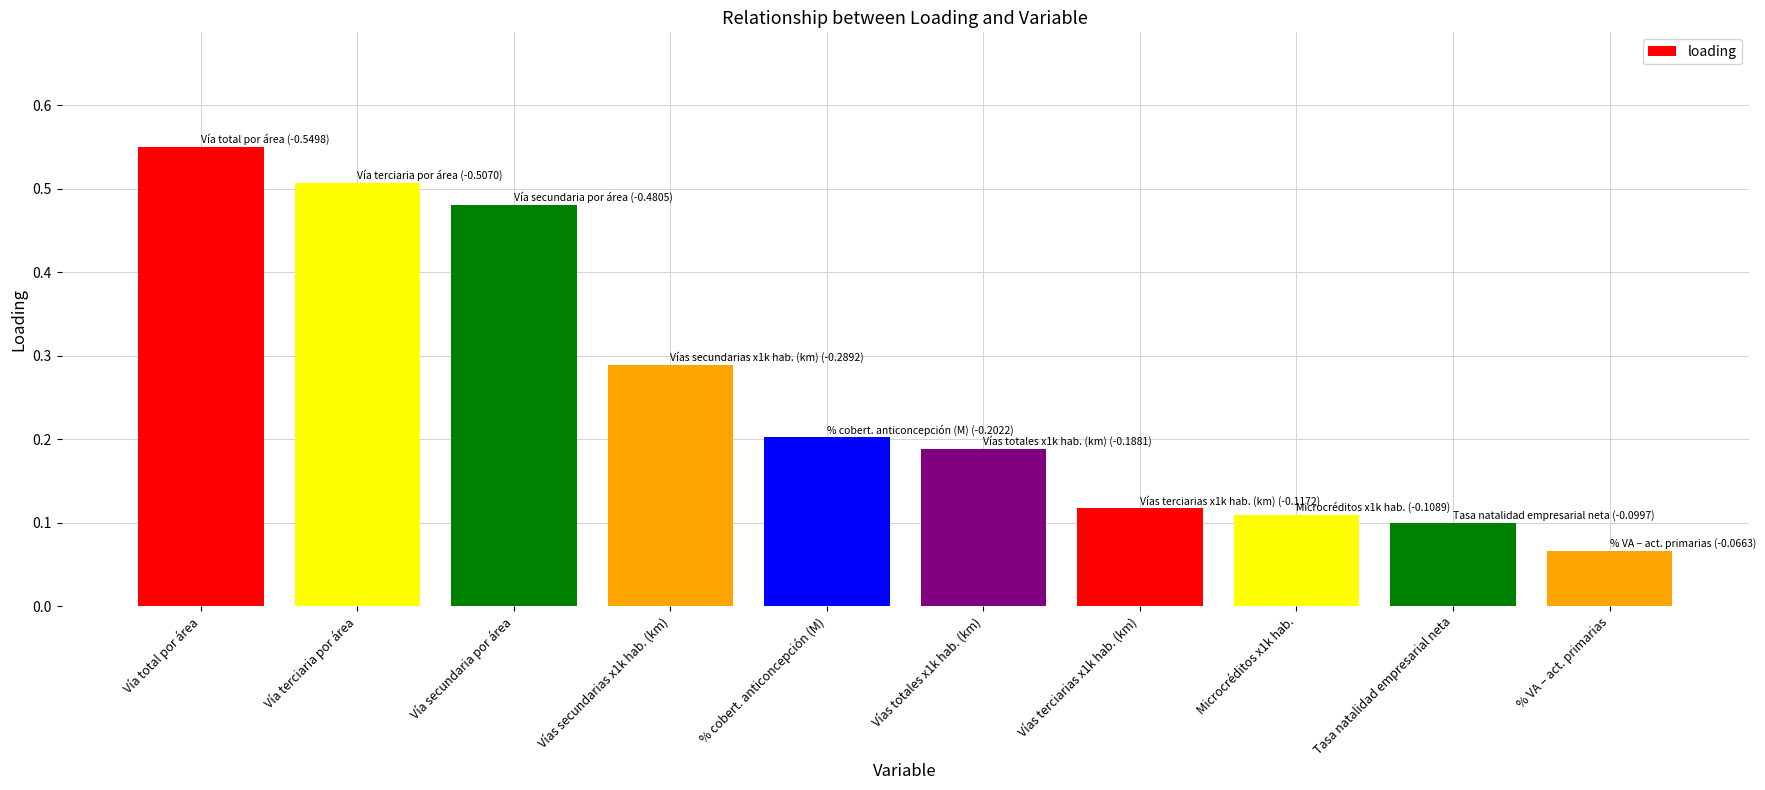

The chart shows a value of 0.1 at Vía total por área. True or false?

False